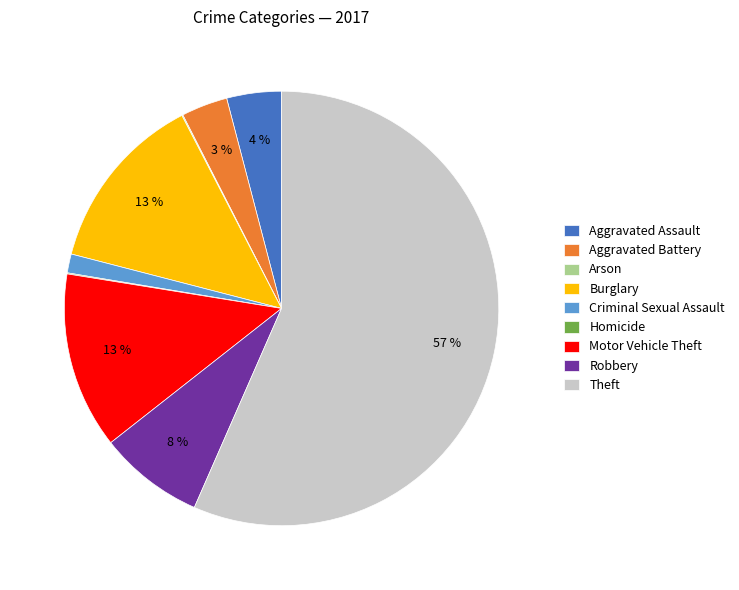

Between Robbery and Aggravated Battery, which is larger?

Robbery